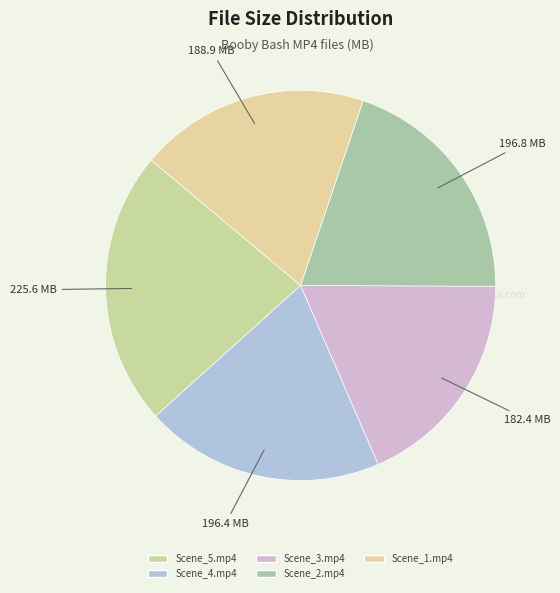

Count the number of slices in the pie.

5